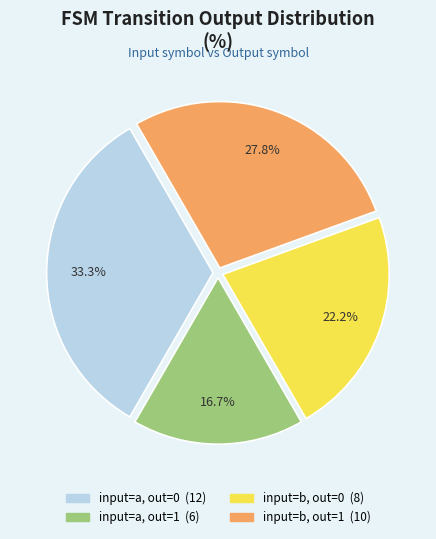

Is there a majority slice in this chart?

No